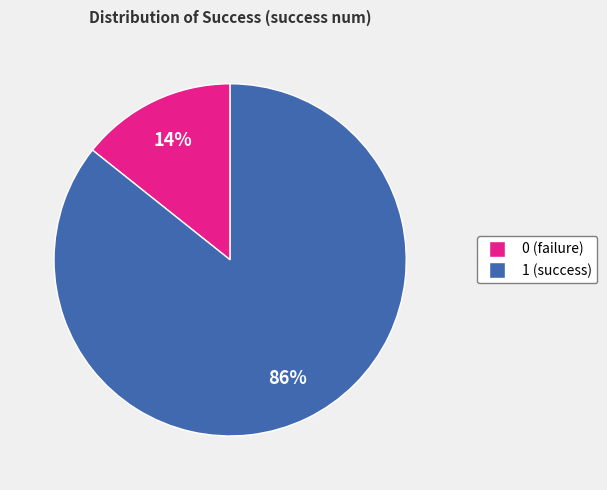

Is the sum of 1 and 0 greater than half?

Yes